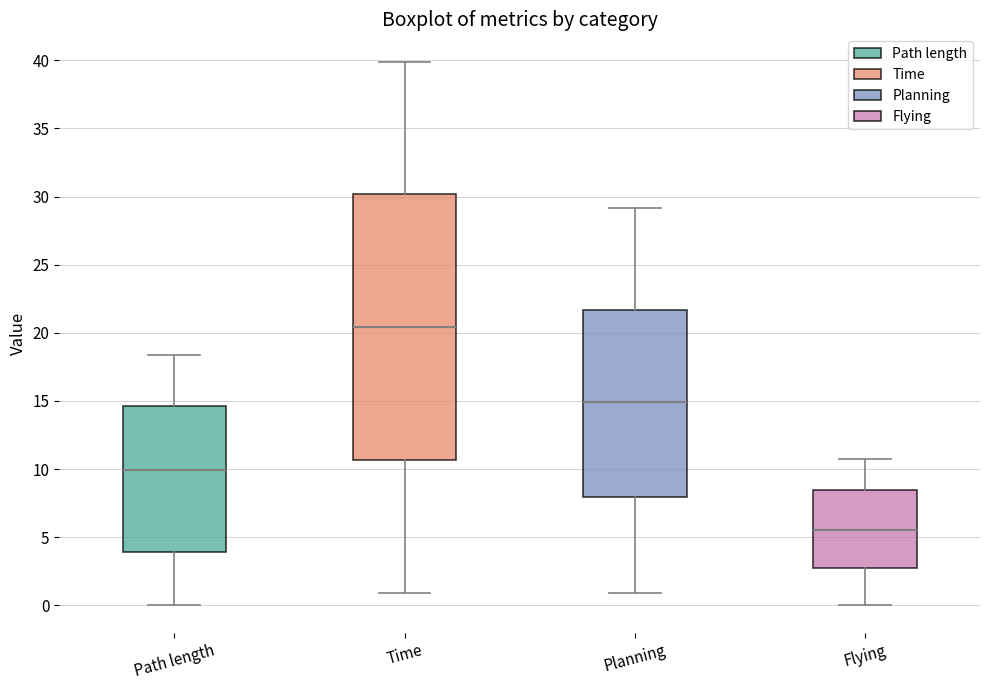

Reading left to right, read every box against the y-axis: the position of its median line, the range the box covers, and the ends of its whiskers. The values are not printed on the chart, so give them approximately, as read against the axis.

Path length: median 10.0, box 4.0 to 14.5, whiskers 0.0 to 18.5
Time: median 20.5, box 10.5 to 30.0, whiskers 1.0 to 40.0
Planning: median 15.0, box 8.0 to 21.5, whiskers 1.0 to 29.0
Flying: median 5.5, box 2.5 to 8.5, whiskers 0.0 to 11.0